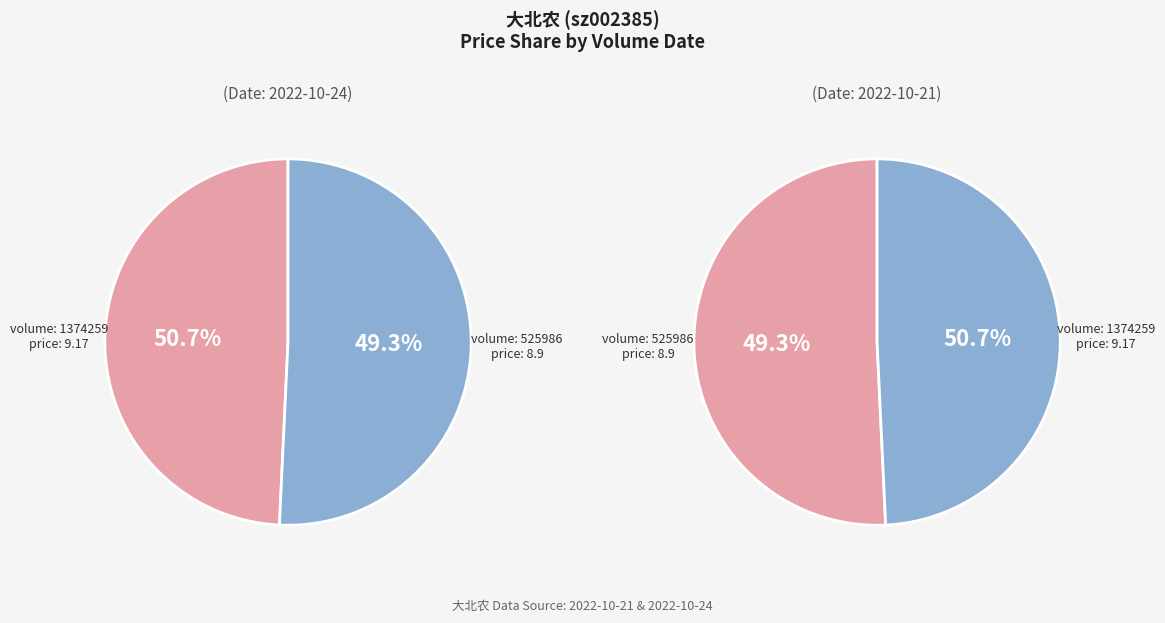

To the nearest percent, what percentage of the pie is 525986?

49%